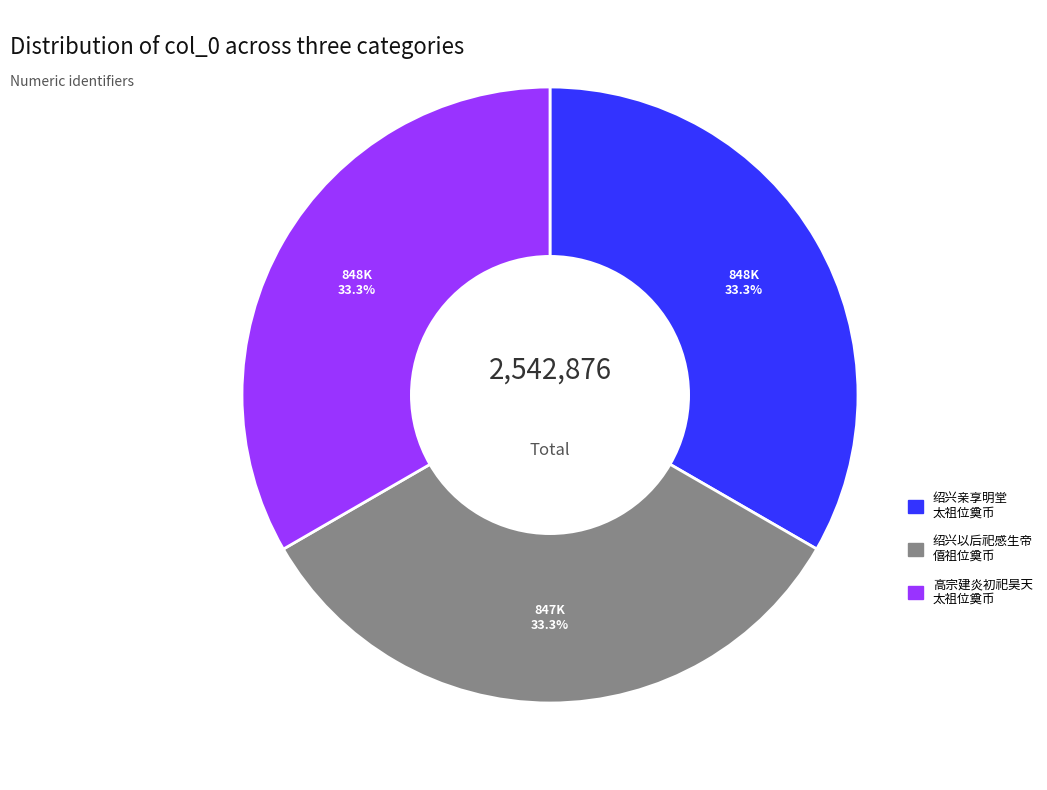

Is there a majority slice in this chart?

No